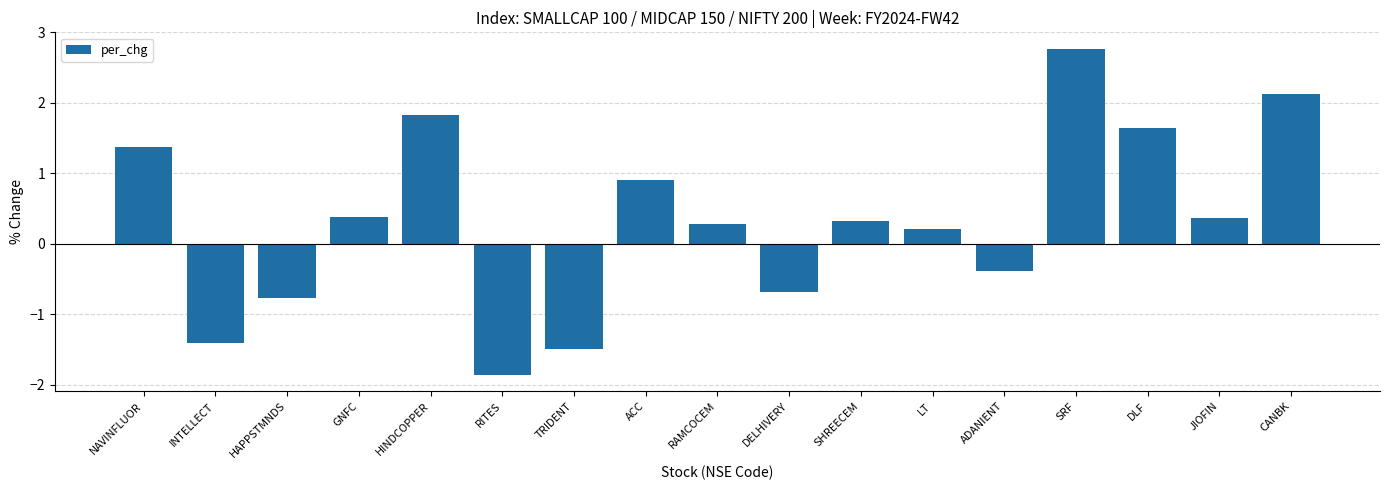

What is the approximate value at ACC?

0.9